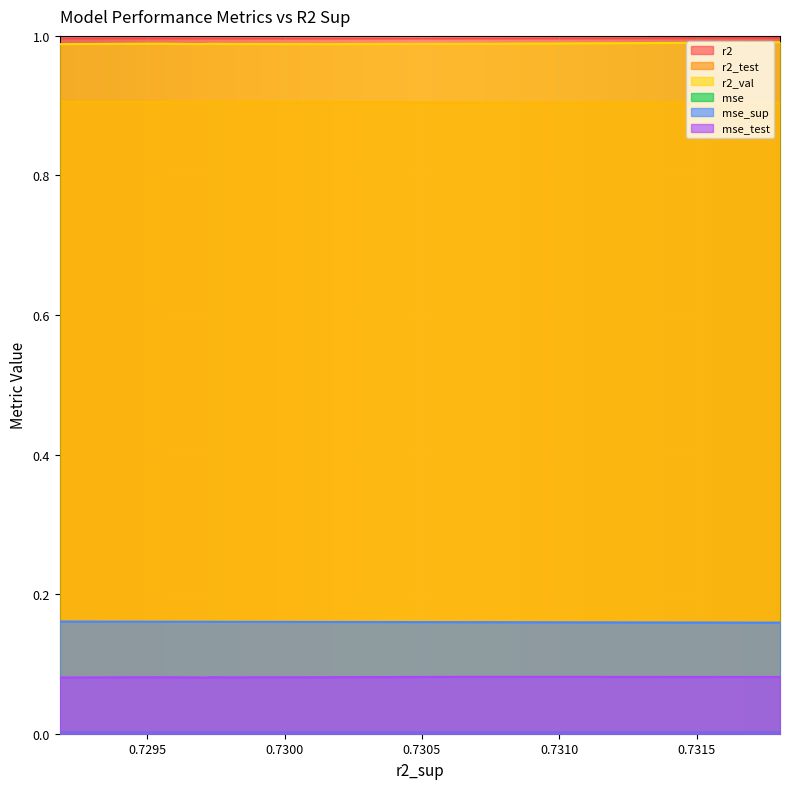

True or false: r2_test and r2 cross at least once.

False